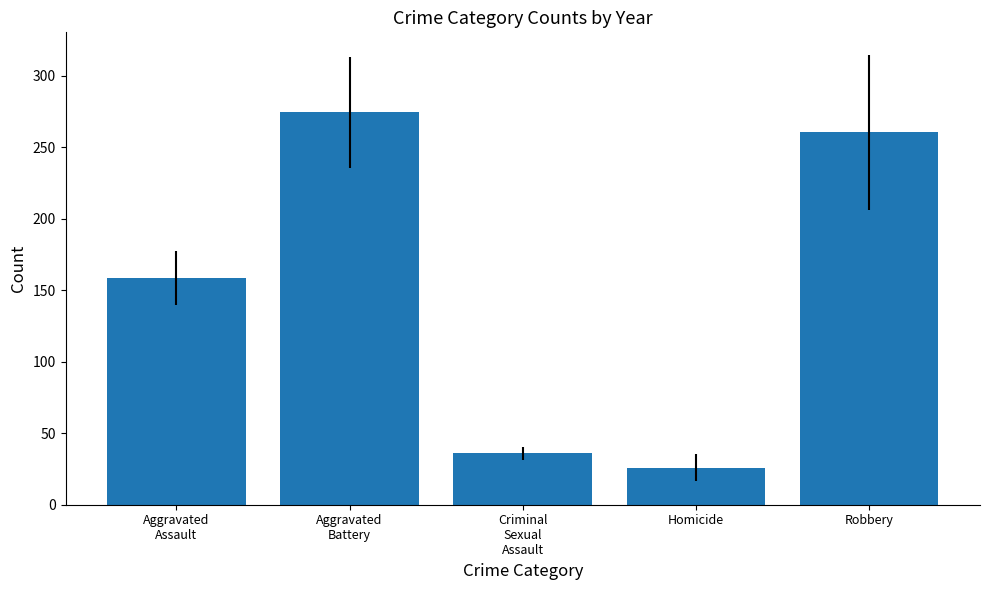

Are the bars grouped side by side (vs. stacked)?

No